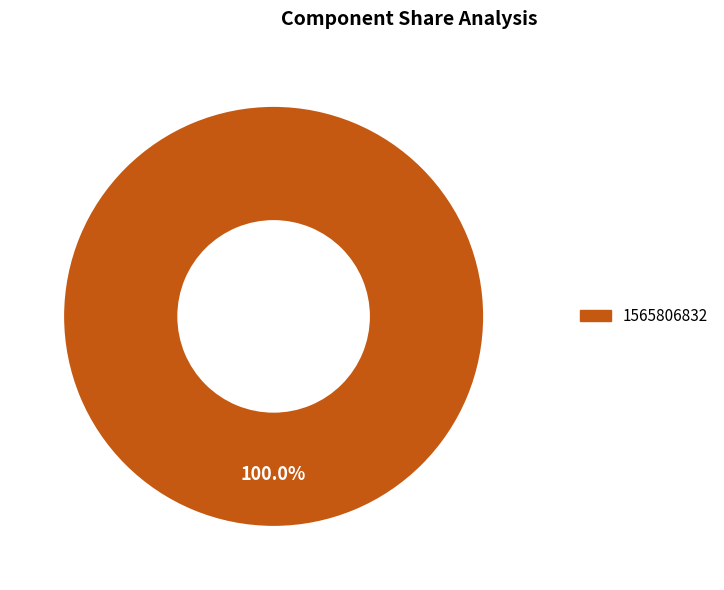

Does any single category account for the majority?

Yes